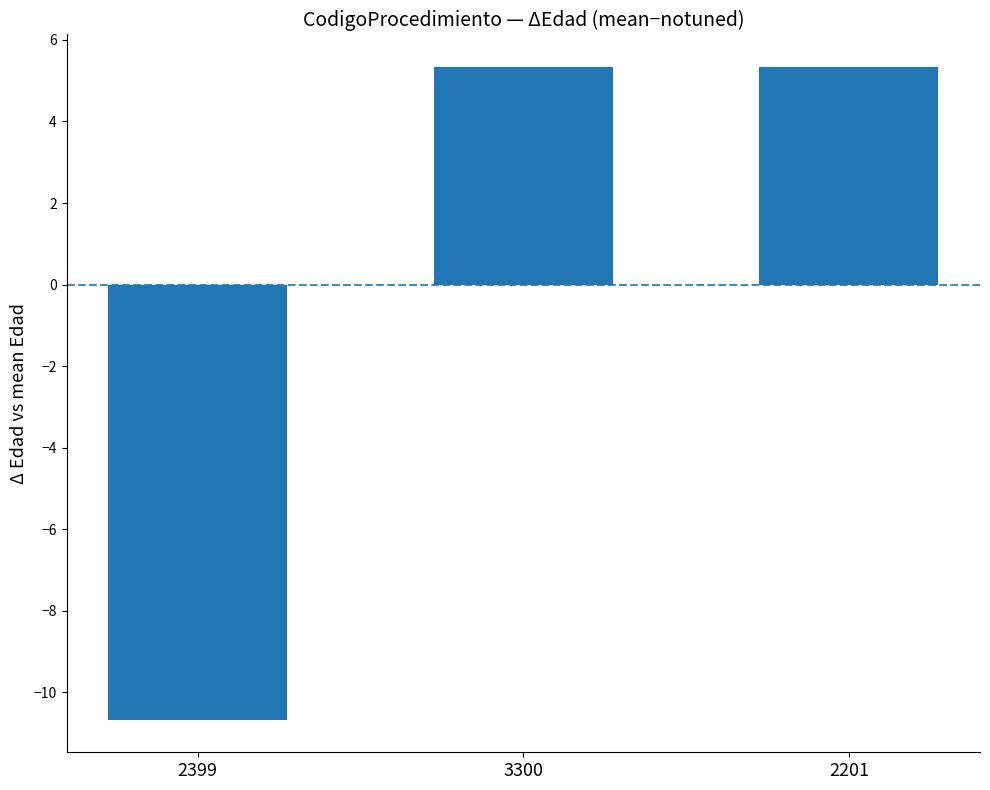

What is the label of the 1st bar from the right?

2201